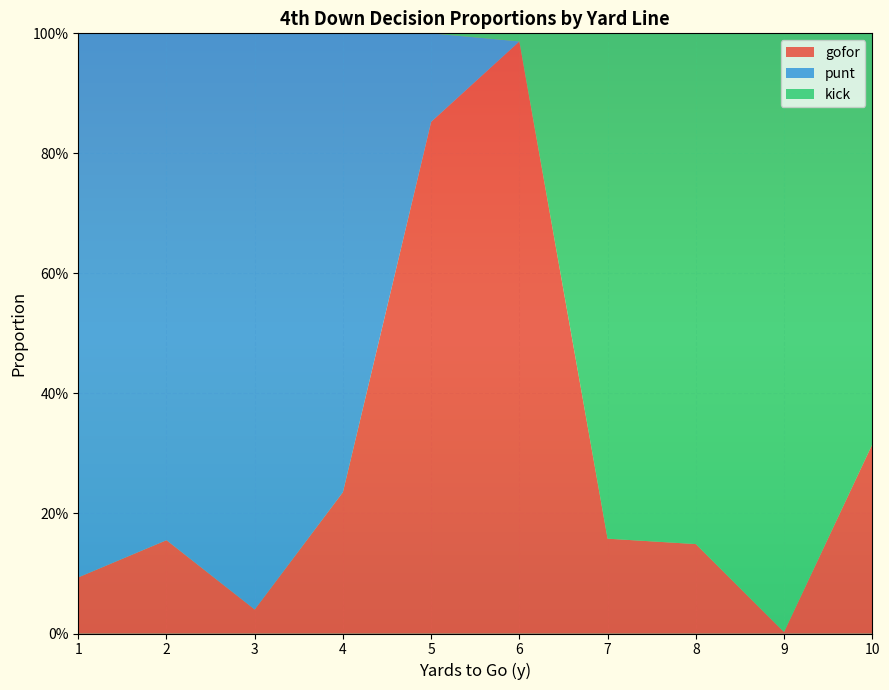

Reading right to left, transcribe all the data shown in this chart.

gofor: 0.3	0.0	0.1	0.2	1.0	0.9	0.2	0.0	0.2	0.1
punt: 0.0	0.0	0.0	0.0	0.0	0.1	0.8	1.0	0.8	0.9
kick: 0.7	1.0	0.9	0.8	0.0	0.0	0.0	0.0	0.0	0.0